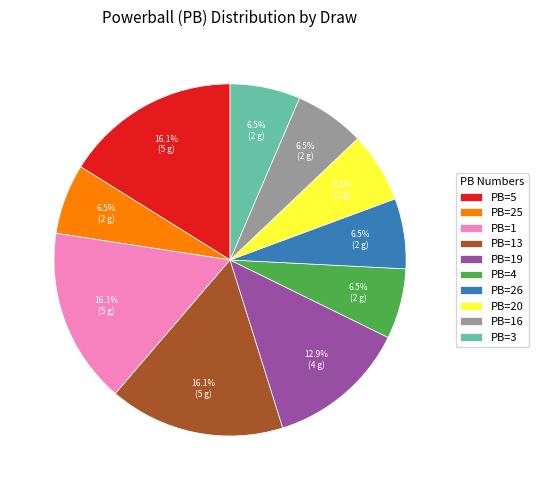

Approximately how many times larger is the value at PB=19 compared to PB=13?

0.8